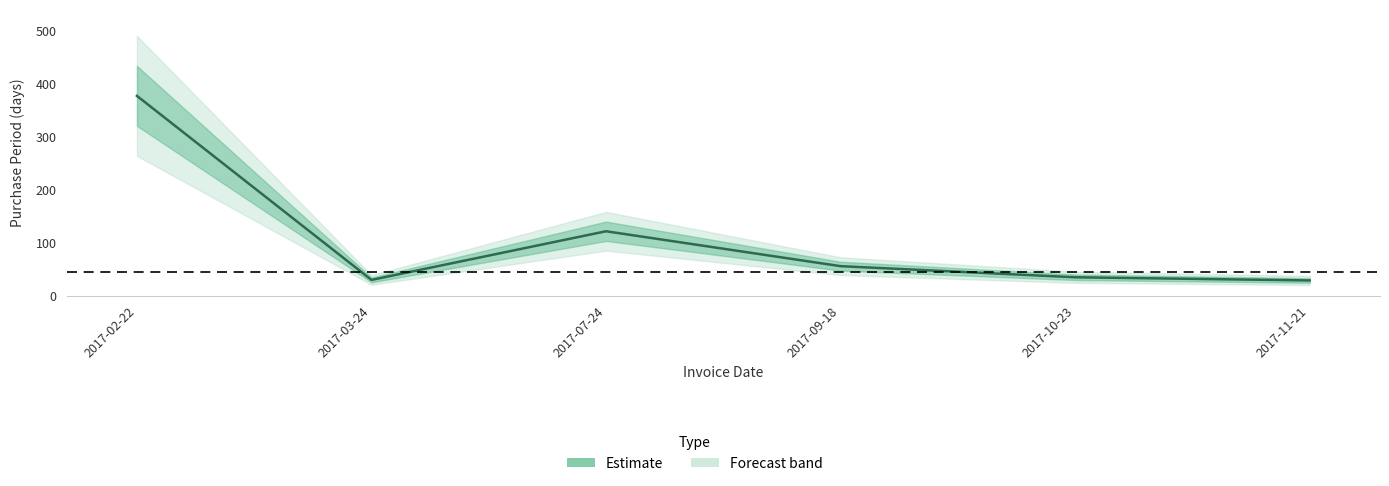

How many points are higher than both their immediate neighbors (excluding endpoints)?

1